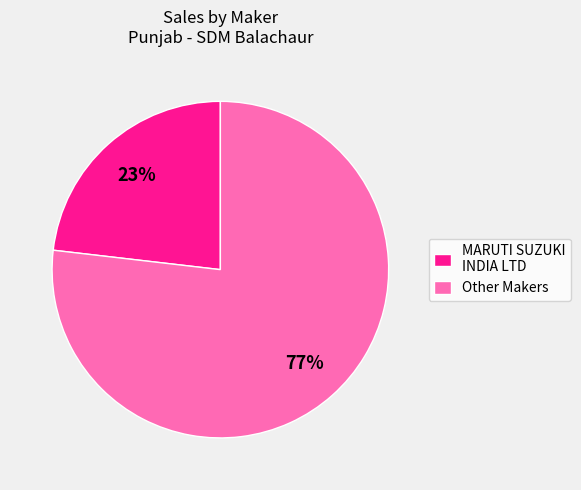

Combined, do MARUTI SUZUKI INDIA LTD and Other Makers account for over 50%?

Yes